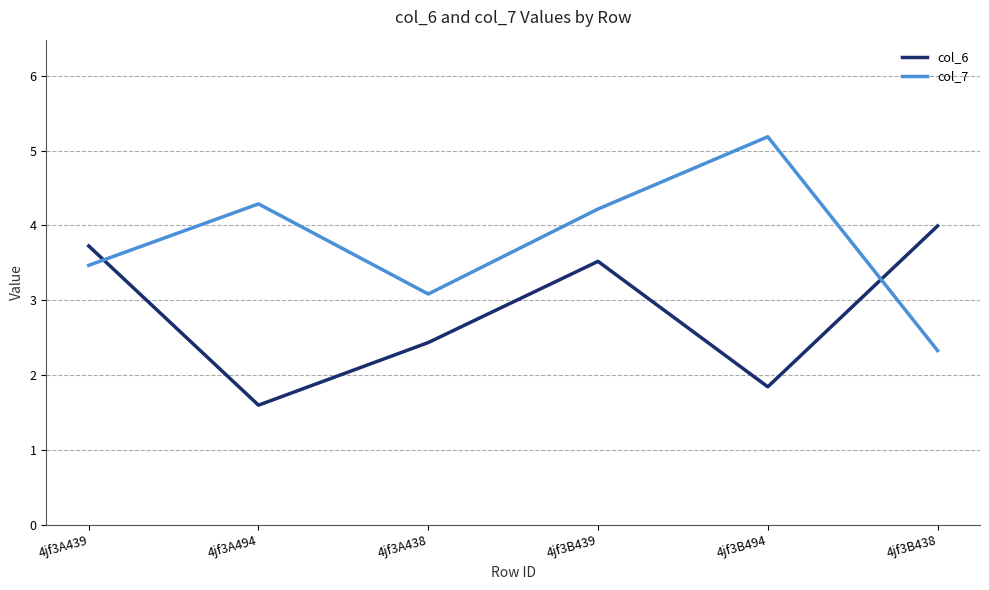

What is the sum of all col_6 values?

17.1